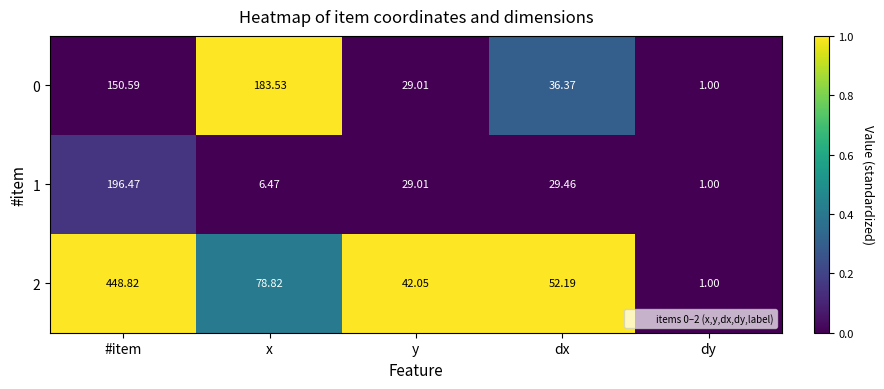

Rank the series by their maximum value, from lowest to highest.

0, 1, 2